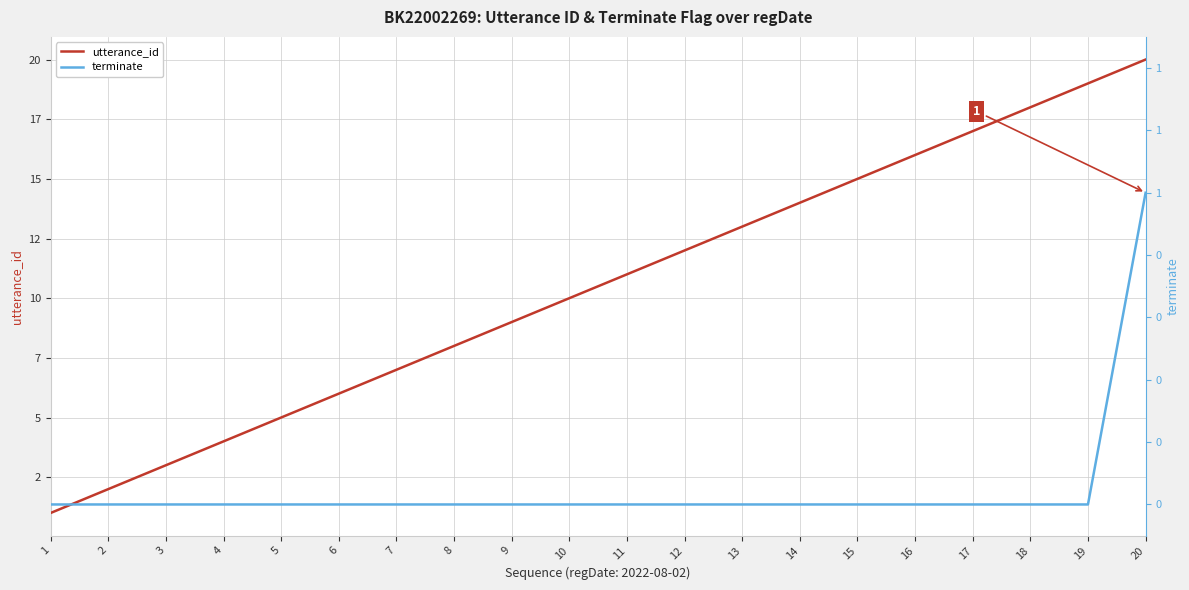

At how many categories does at least one series exceed 3?

17